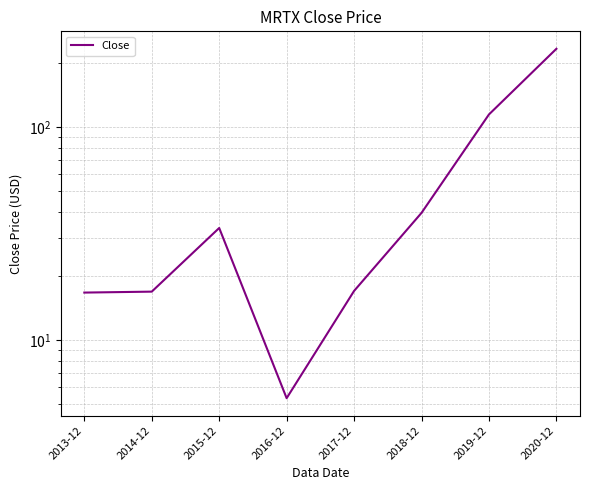

Approximately how many times larger is the value at 2020-12 compared to 2015-12?

6.9